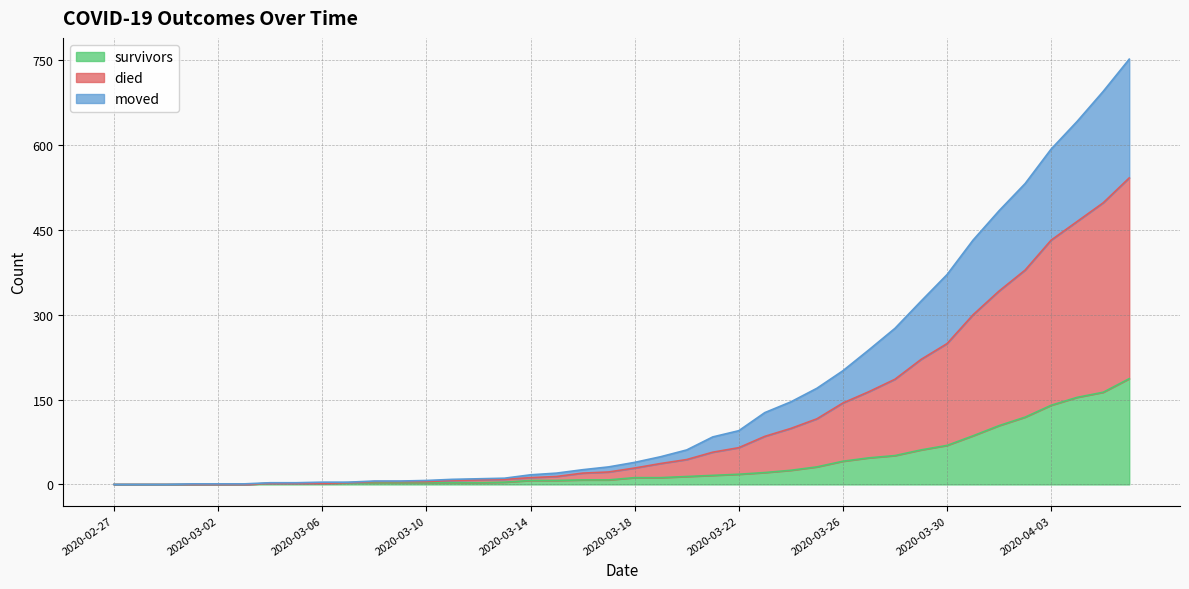

Is it true that moved equals 2 at 2020-03-04?

True